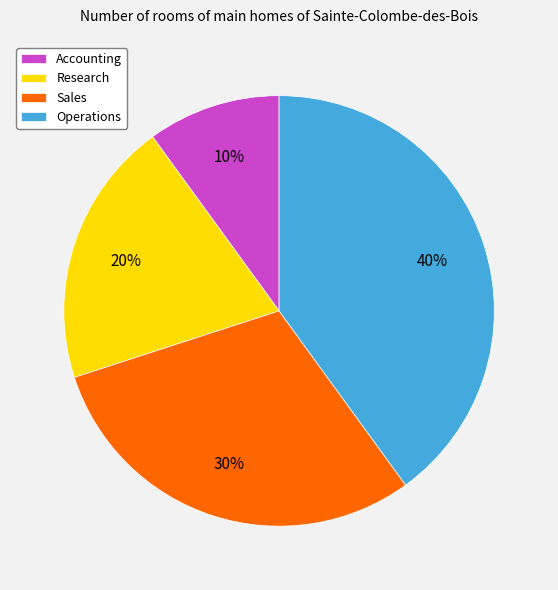

Count the number of slices in the pie.

4